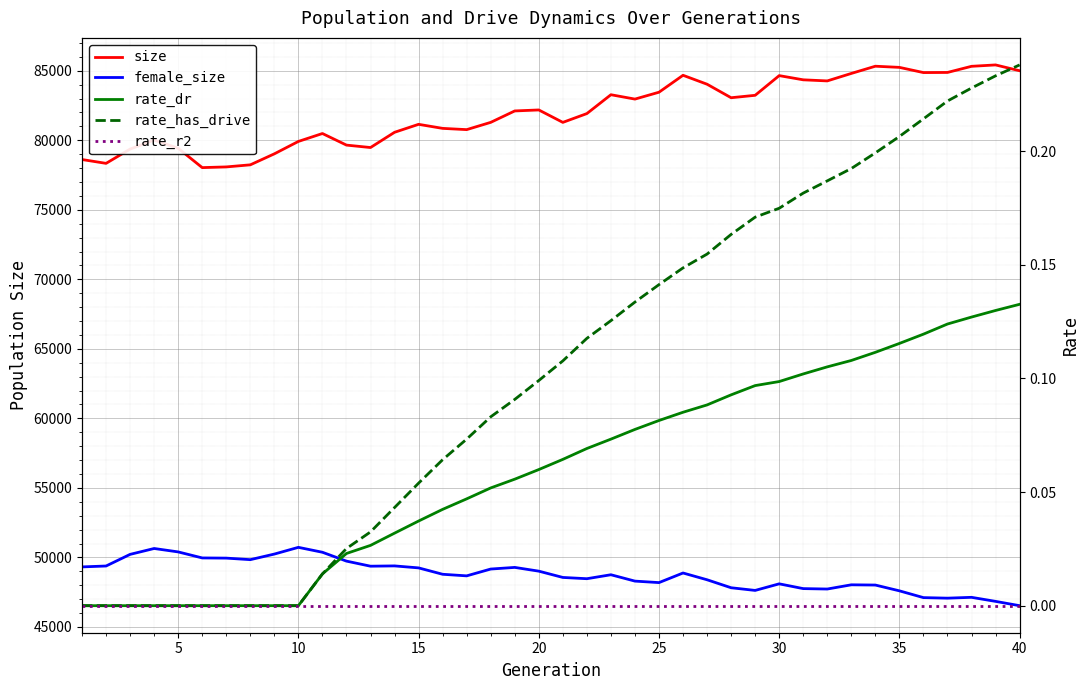

True or false: rate_has_drive and female_size cross at least once.

False